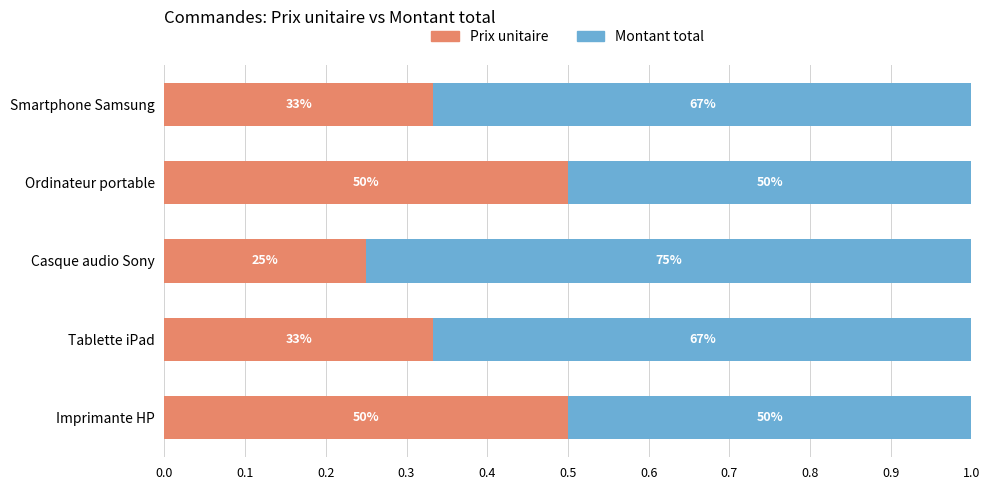

Reading left to right, extract all data points from this chart.

Prix unitaire: 0.3	0.5	0.2	0.3	0.5
Montant total: 0.7	0.5	0.8	0.7	0.5